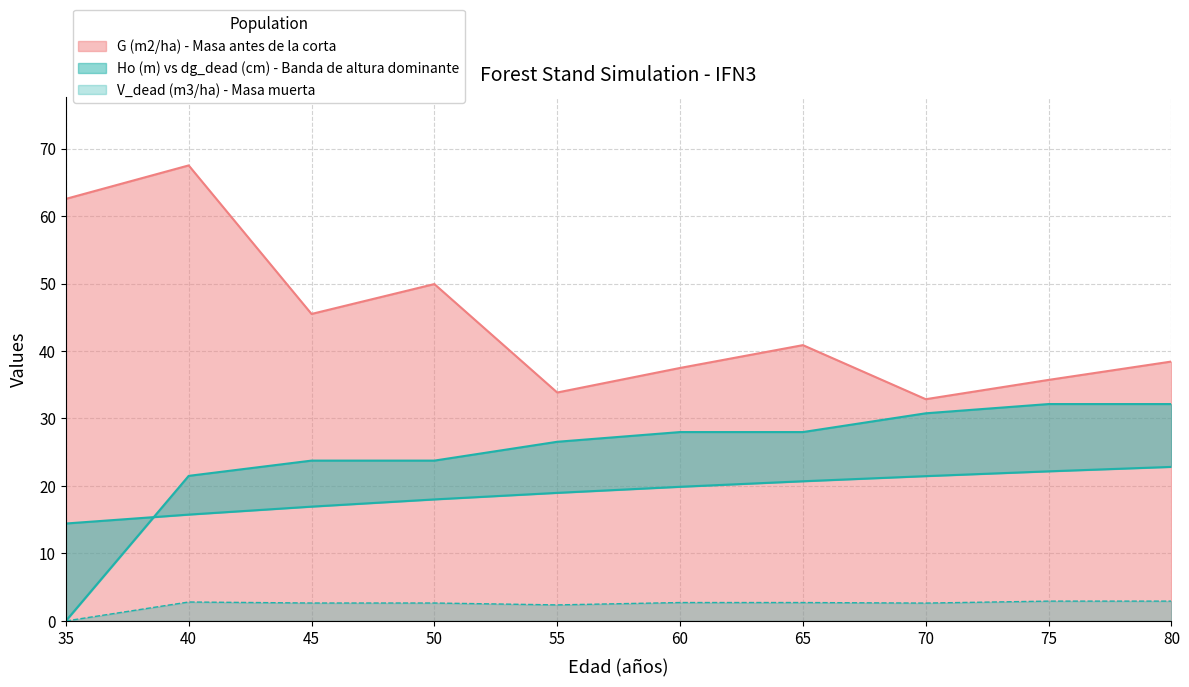

How many categories are shown in the chart?

10